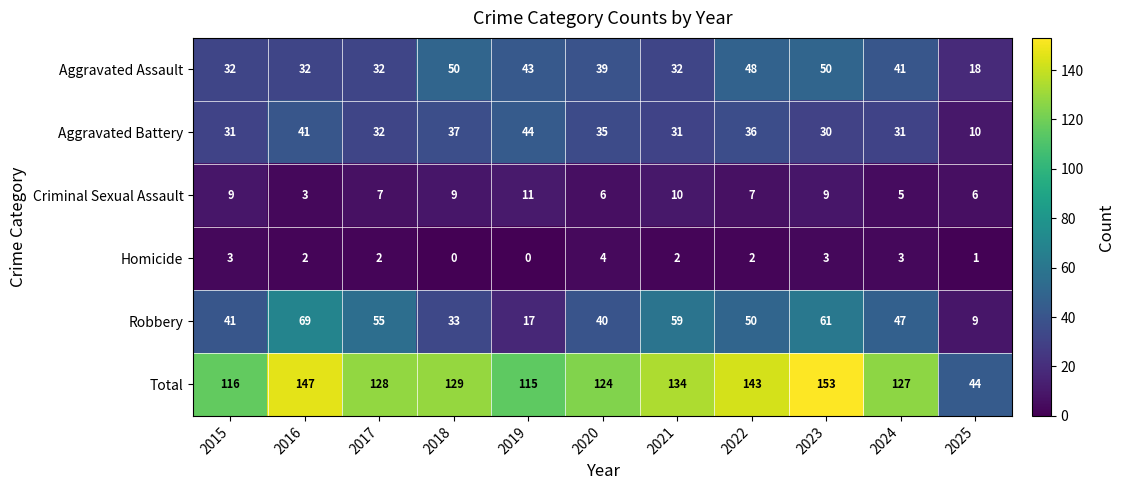

What is the approximate value of Aggravated Battery at 2025, to the nearest 5?

10